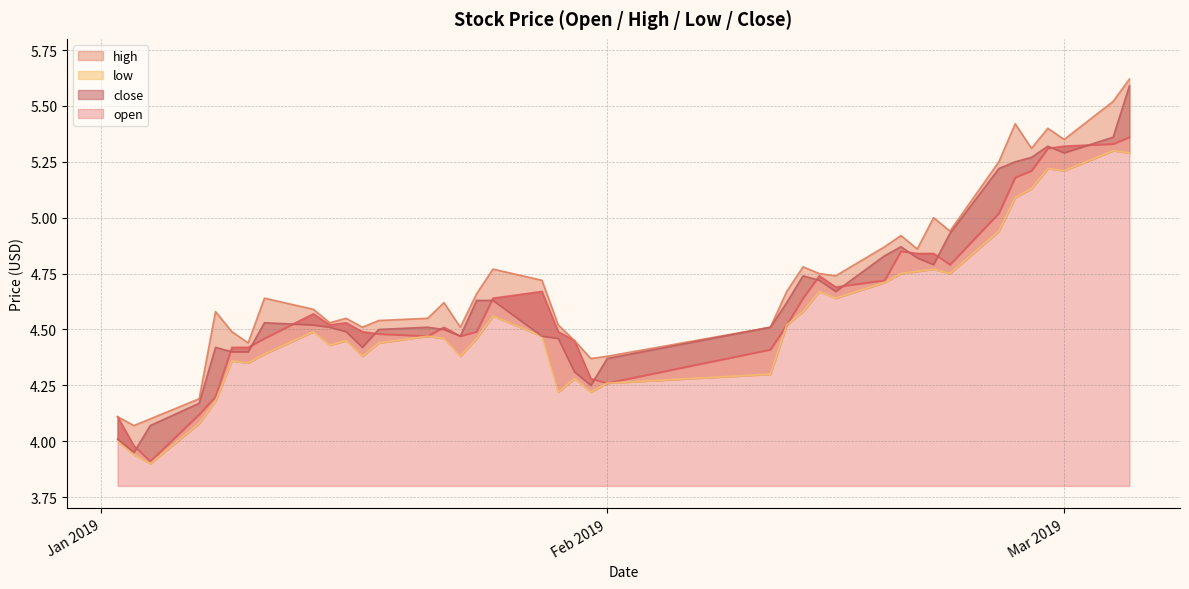

What is the difference between the maximum and minimum values in the open series?

1.5